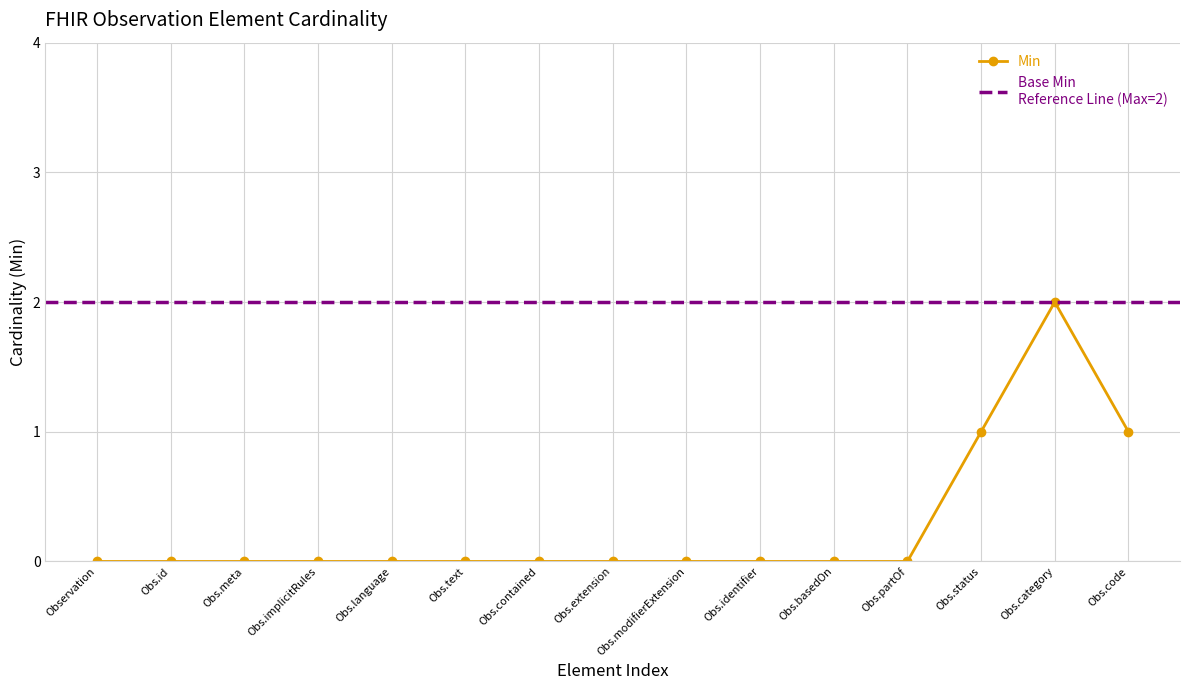

How many positive values are there?

3